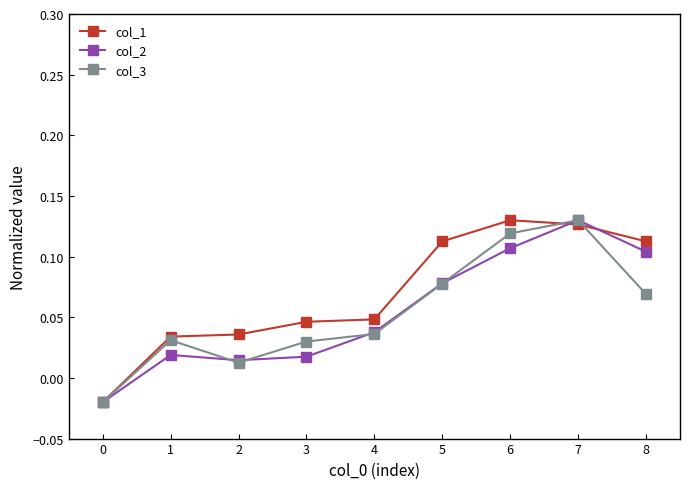

At how many categories does at least one series exceed 0?

8